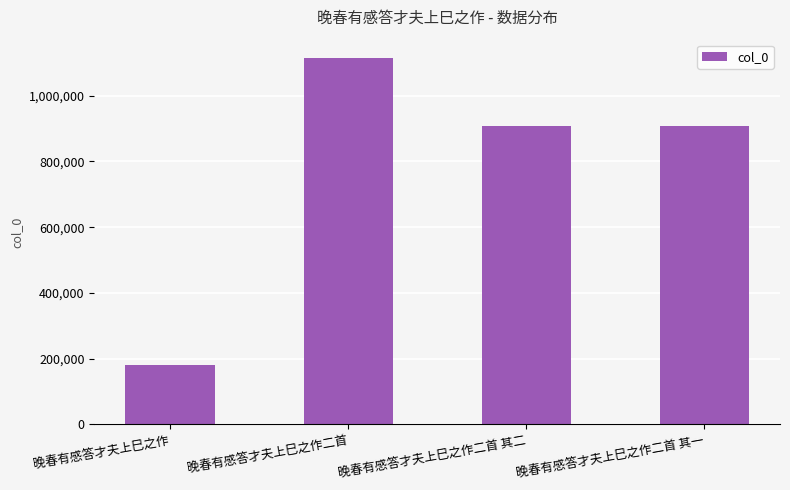

What value does the data have at 晚春有感答才夫上巳之作?

179900